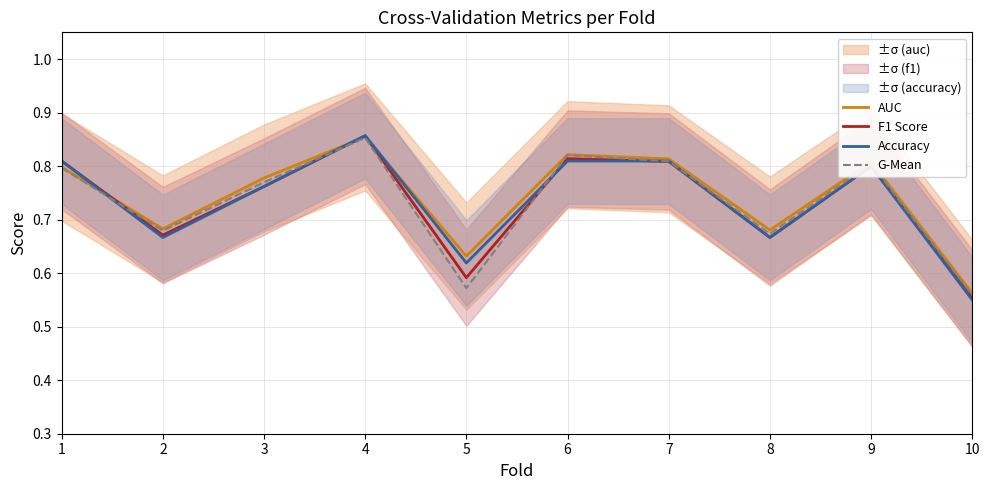

Reading left to right, list all the values displayed in this chart.

AUC: 0.8	0.7	0.8	0.9	0.6	0.8	0.8	0.7	0.8	0.6
F1 Score: 0.8	0.7	0.8	0.9	0.6	0.8	0.8	0.7	0.8	0.6
Accuracy: 0.8	0.7	0.8	0.9	0.6	0.8	0.8	0.7	0.8	0.6
G-Mean: 0.8	0.7	0.8	0.9	0.6	0.8	0.8	0.7	0.8	0.6